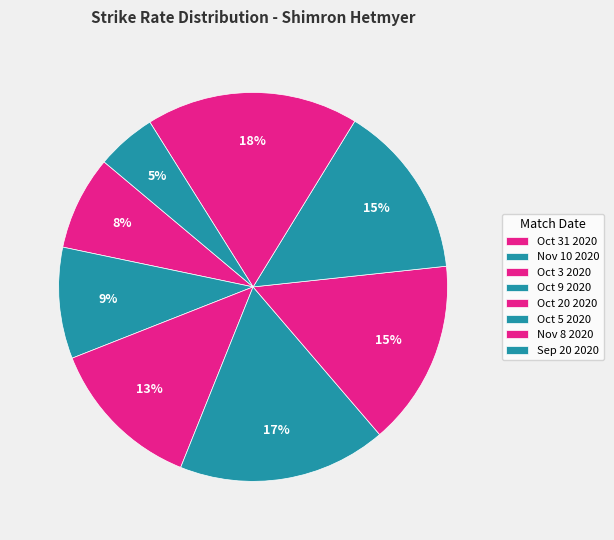

Which has a higher value, Oct 3 2020 or Oct 5 2020?

Oct 5 2020